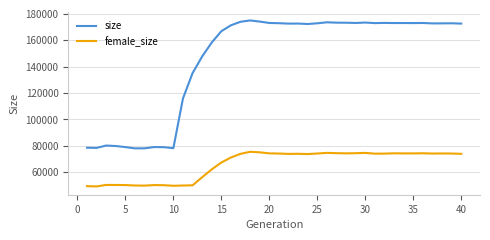

True or false: female_size has more than 1 interior local peaks.

True